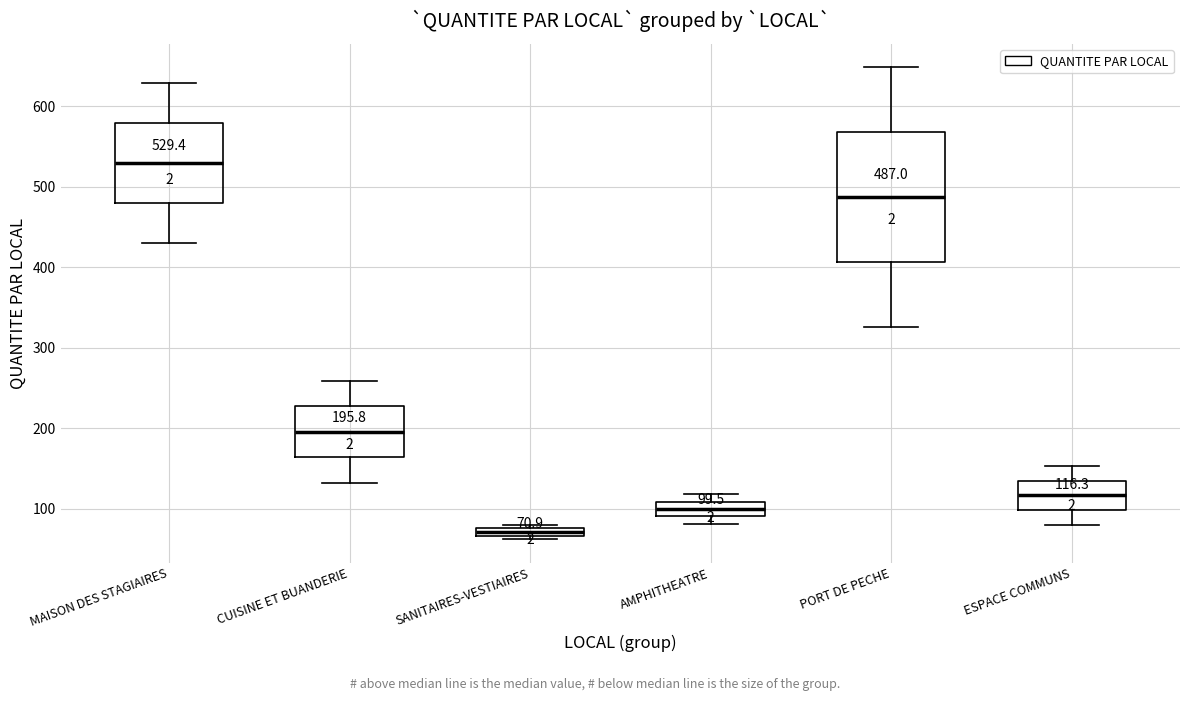

Which box's median line is the lowest?

SANITAIRES-VESTIAIRES